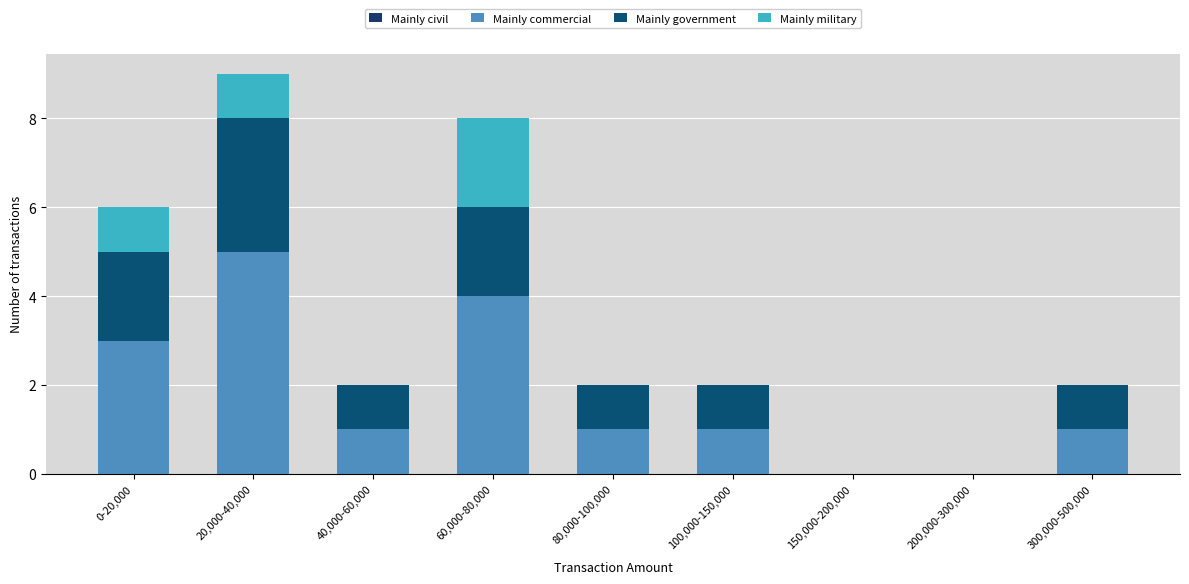

Are the bars grouped side by side (vs. stacked)?

No